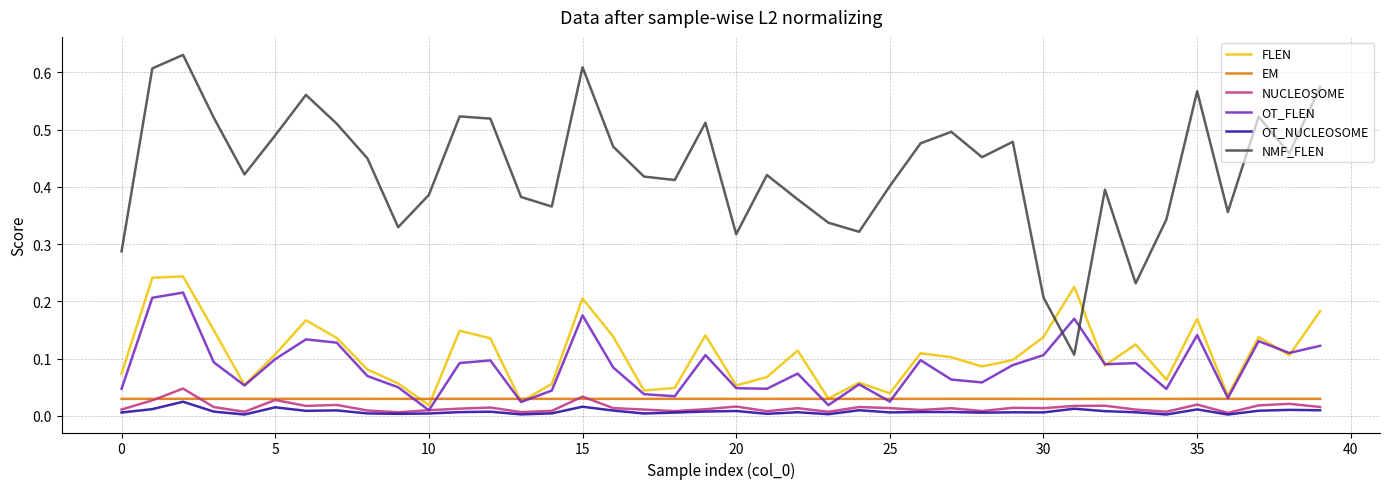

In OT_NUCLEOSOME, how many points are lower than both neighbors (excluding endpoints)?

12